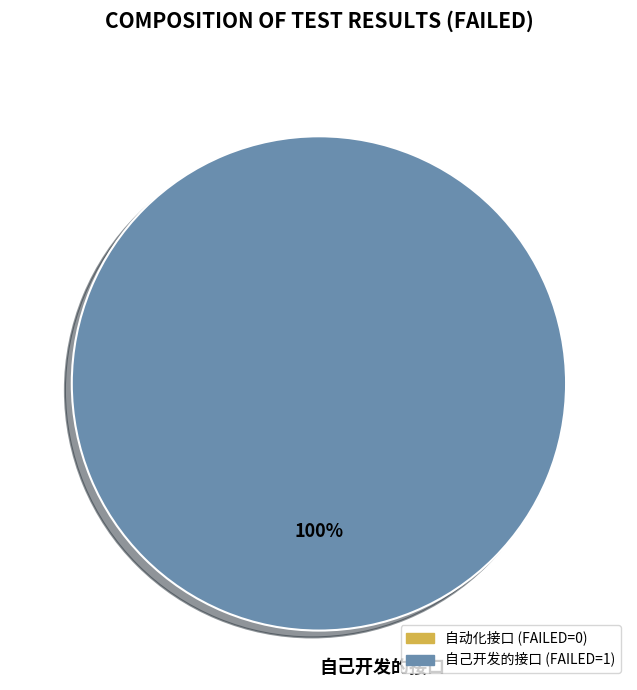

Is there a majority slice in this chart?

Yes